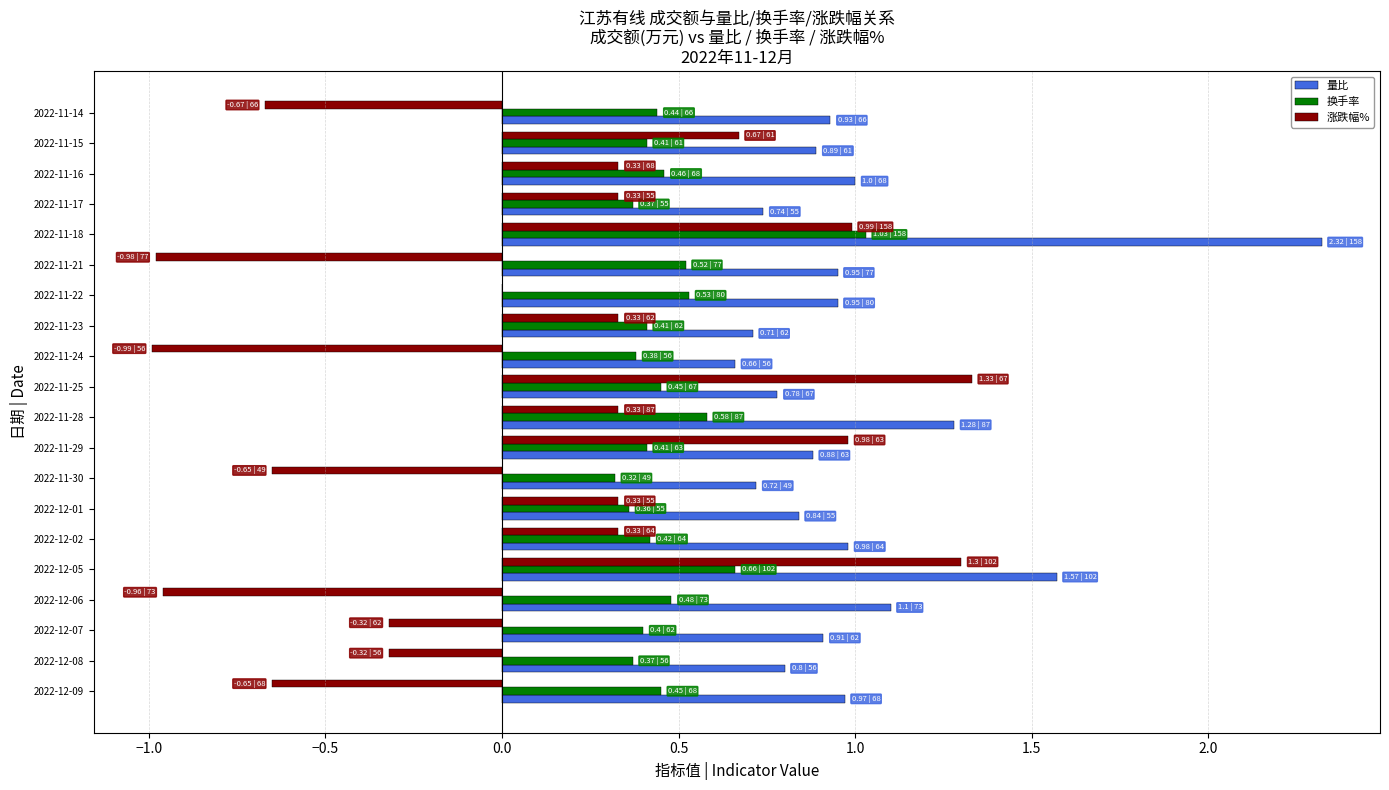

True or false: 量比 has a value of 1.5 at 2022-11-16.

False